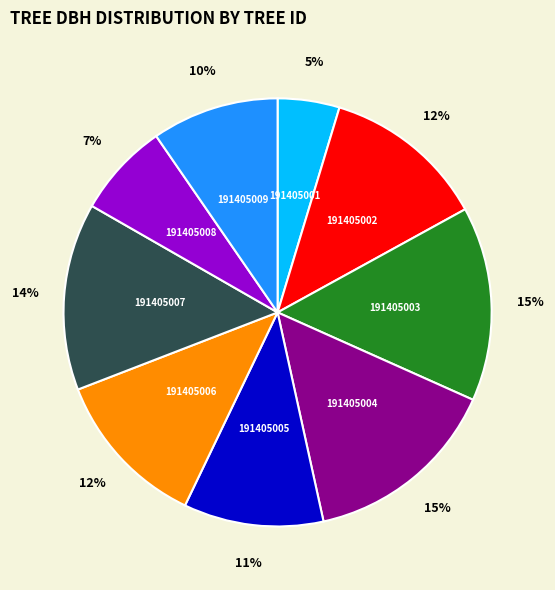

Is the sum of 191405003 and 191405006 greater than half?

No